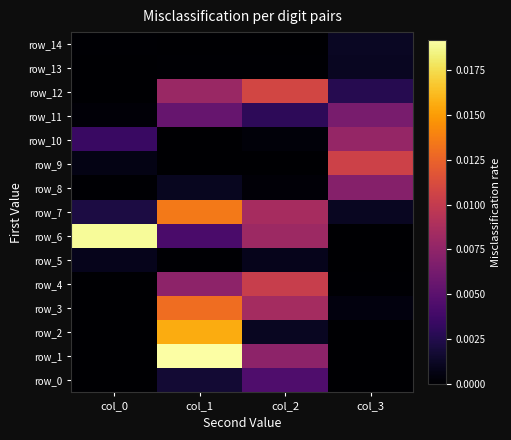

Which series has the largest total across all categories?

row_6